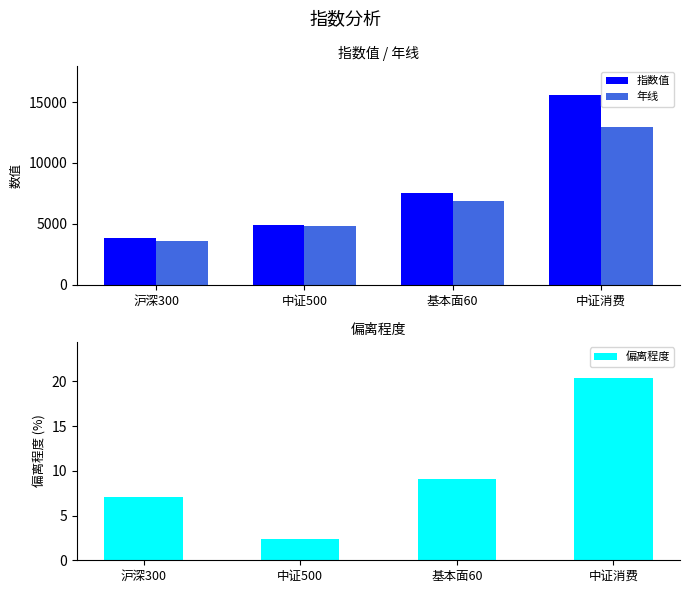

What is the label of the 1st bar from the left?

沪深300